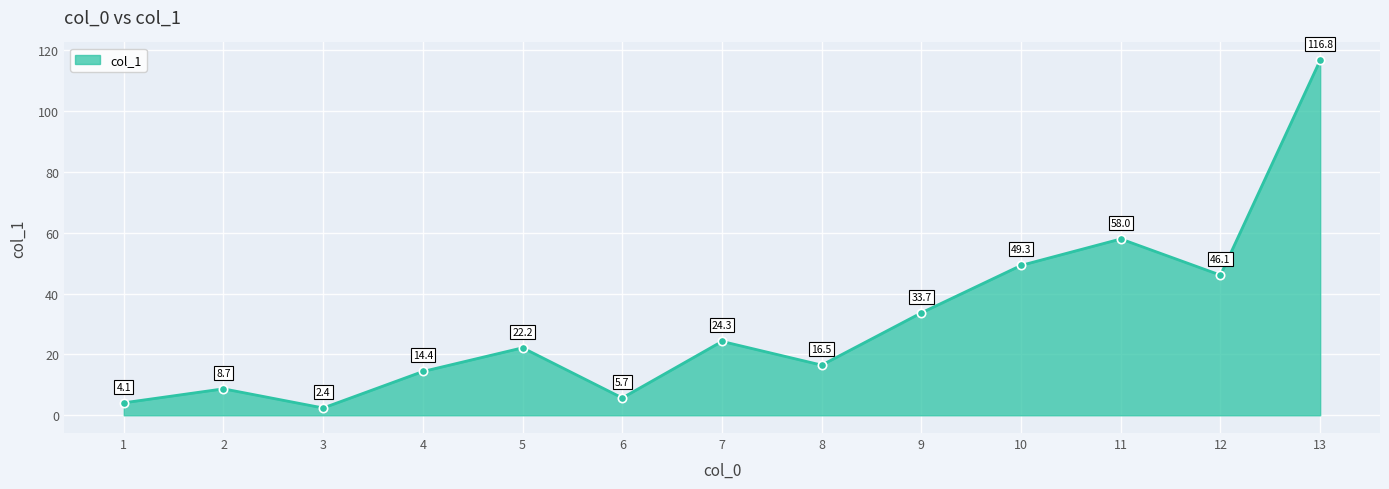

How many interior local valleys (lower than both neighbors) does the data have?

4